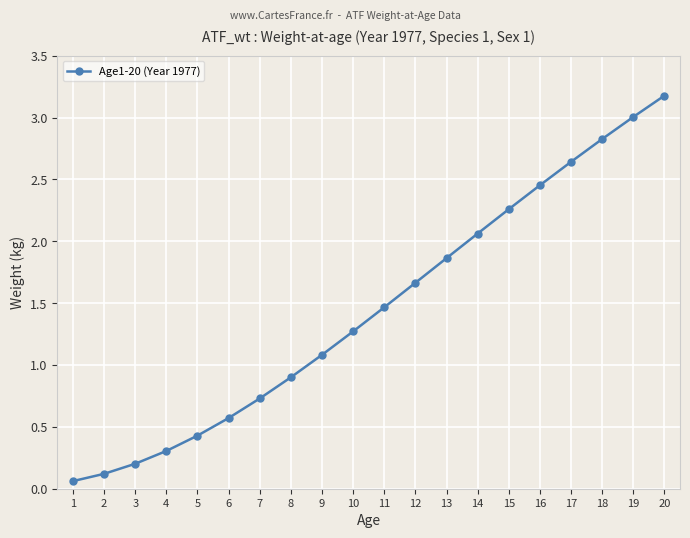

Is this an area chart (filled region under the line)?

No